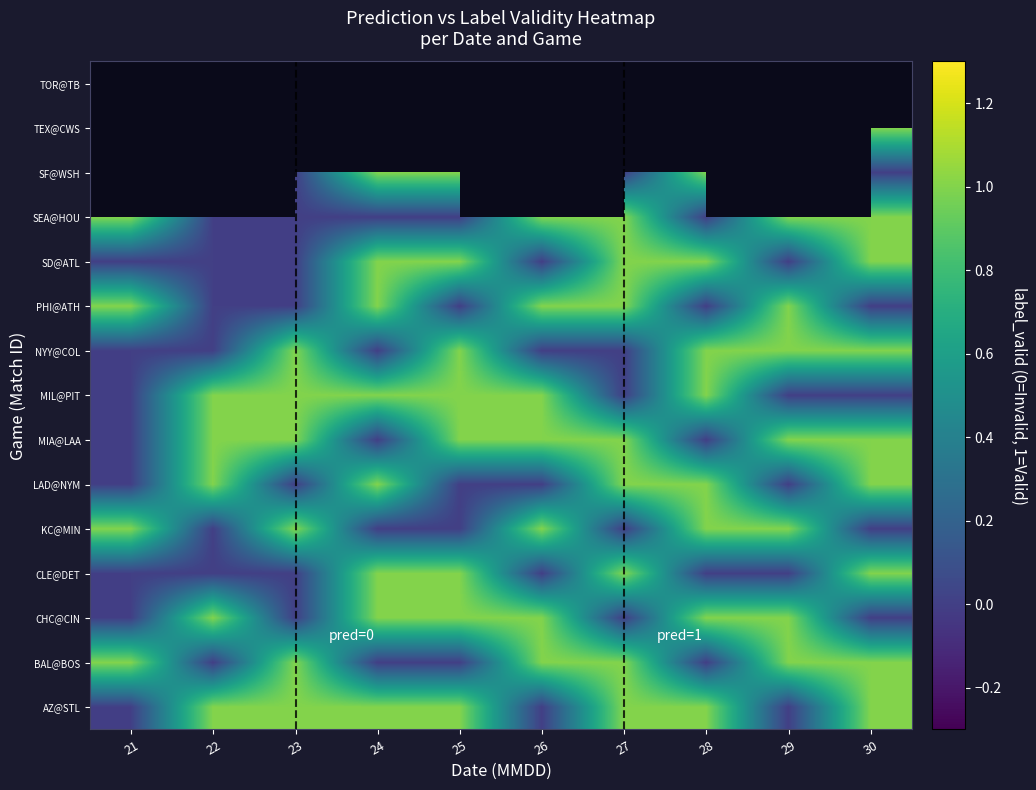

What is the average value of the KC@MIN series?

0.5